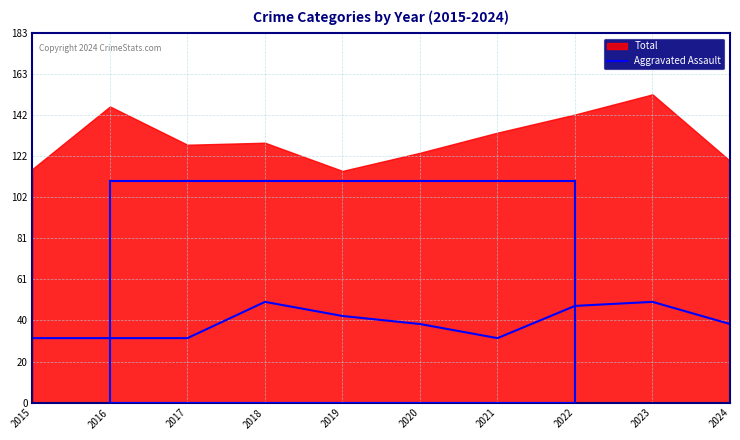

The Aggravated Assault series shows 13 at 2016. True or false?

False